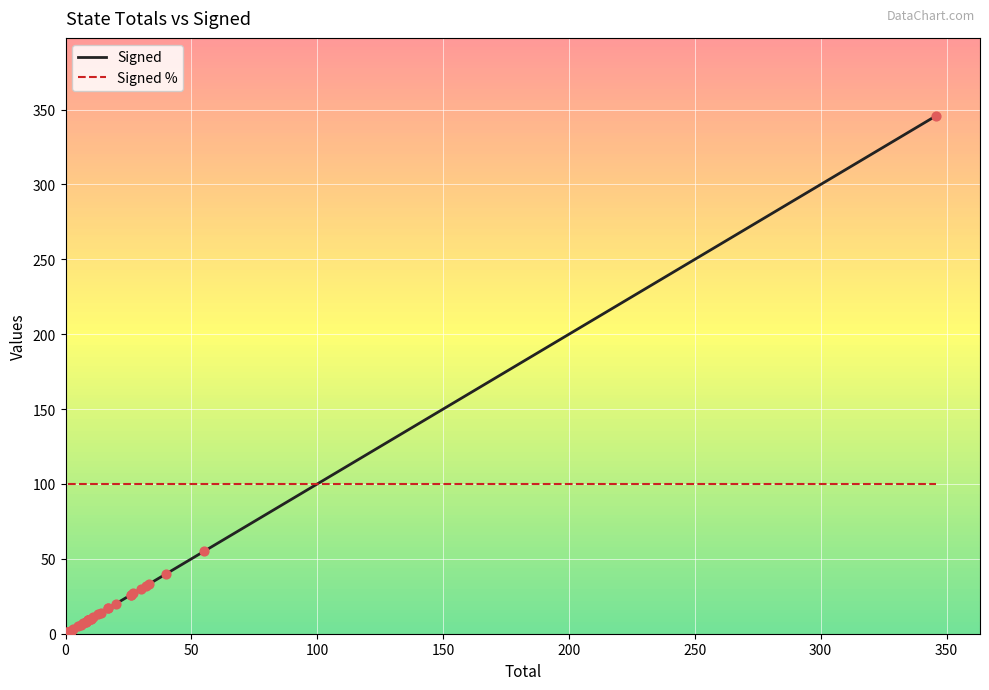

What are all the series names shown in the legend?

Signed, Signed %